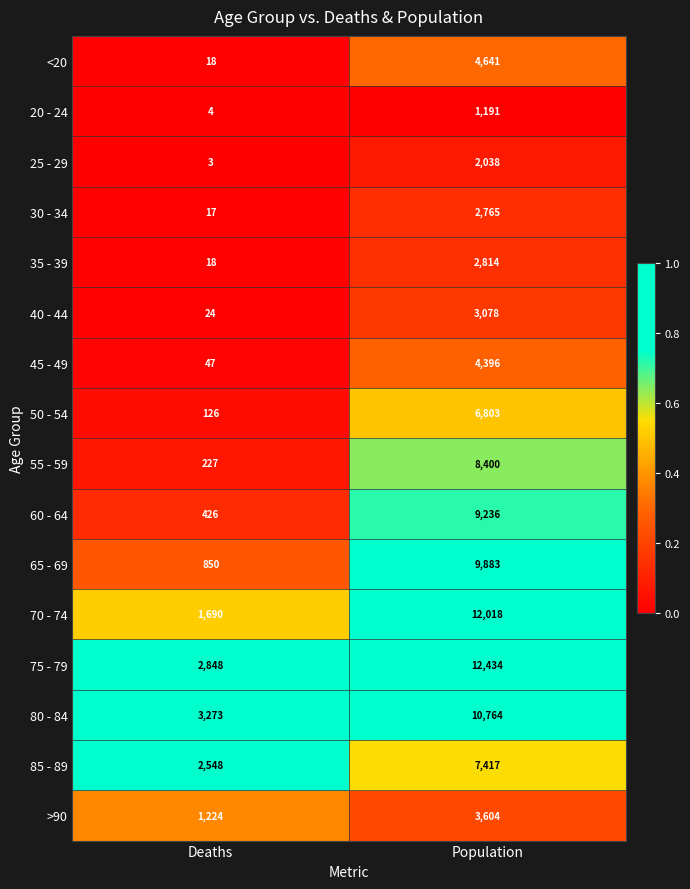

What is the sum of all 75 - 79 values?

15282